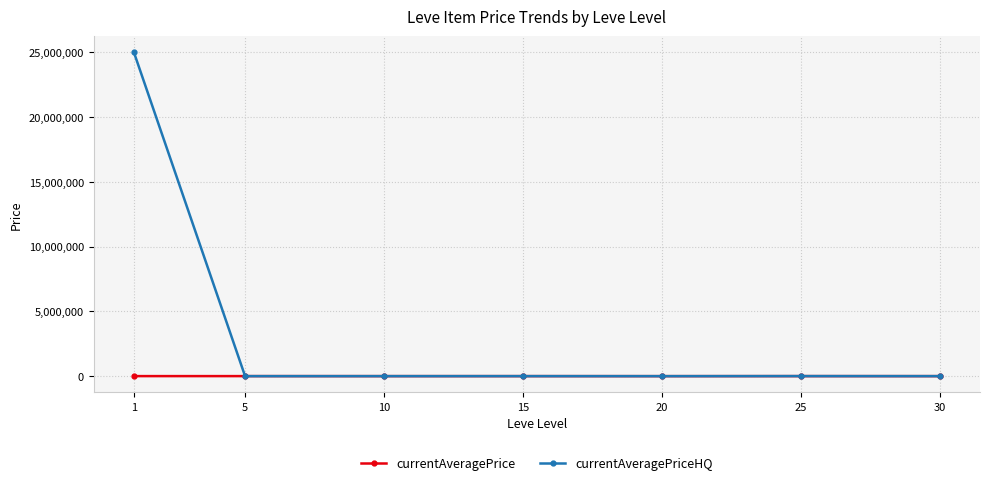

What is the maximum value for currentAveragePrice?

3309.0